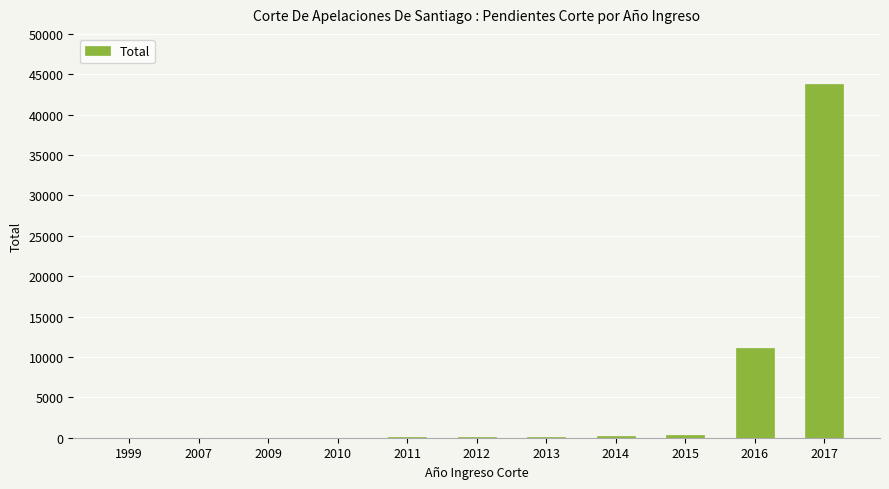

Are the bars horizontal?

No